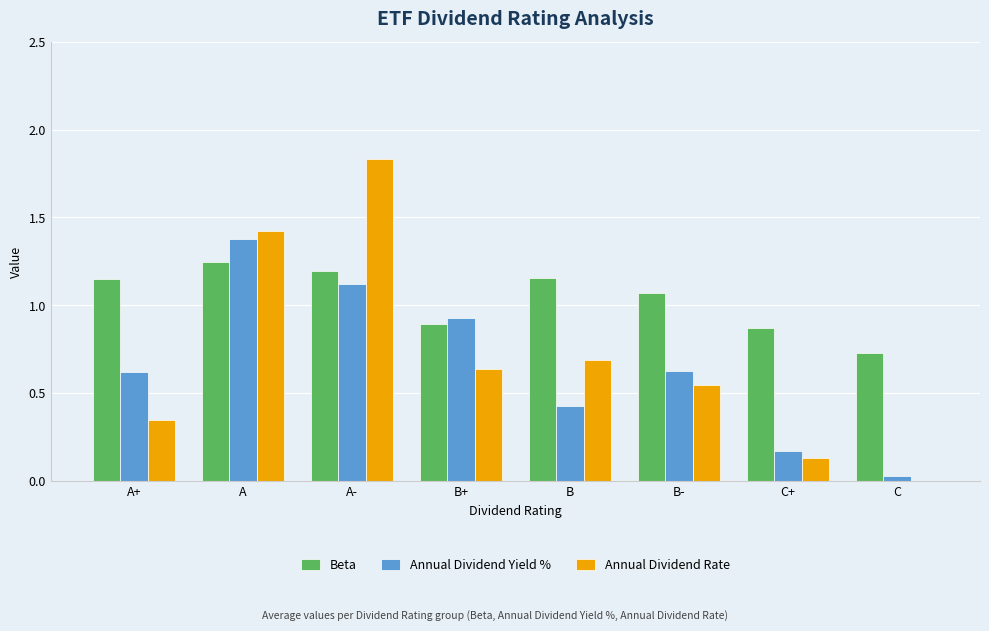

Which series has the largest total across all categories?

Beta